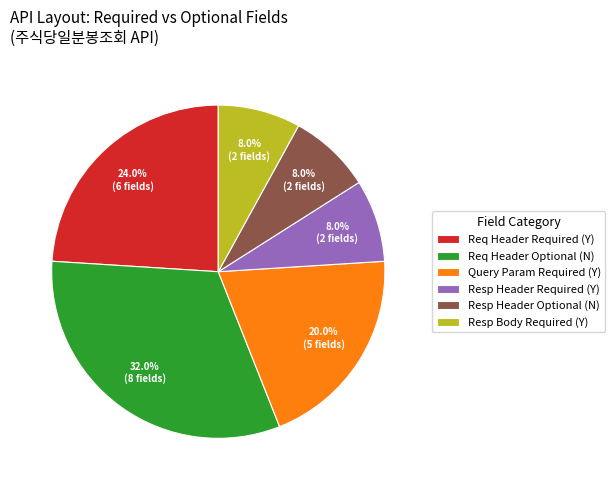

Which has a higher value, Req Header Optional (N) or Resp Header Optional (N)?

Req Header Optional (N)